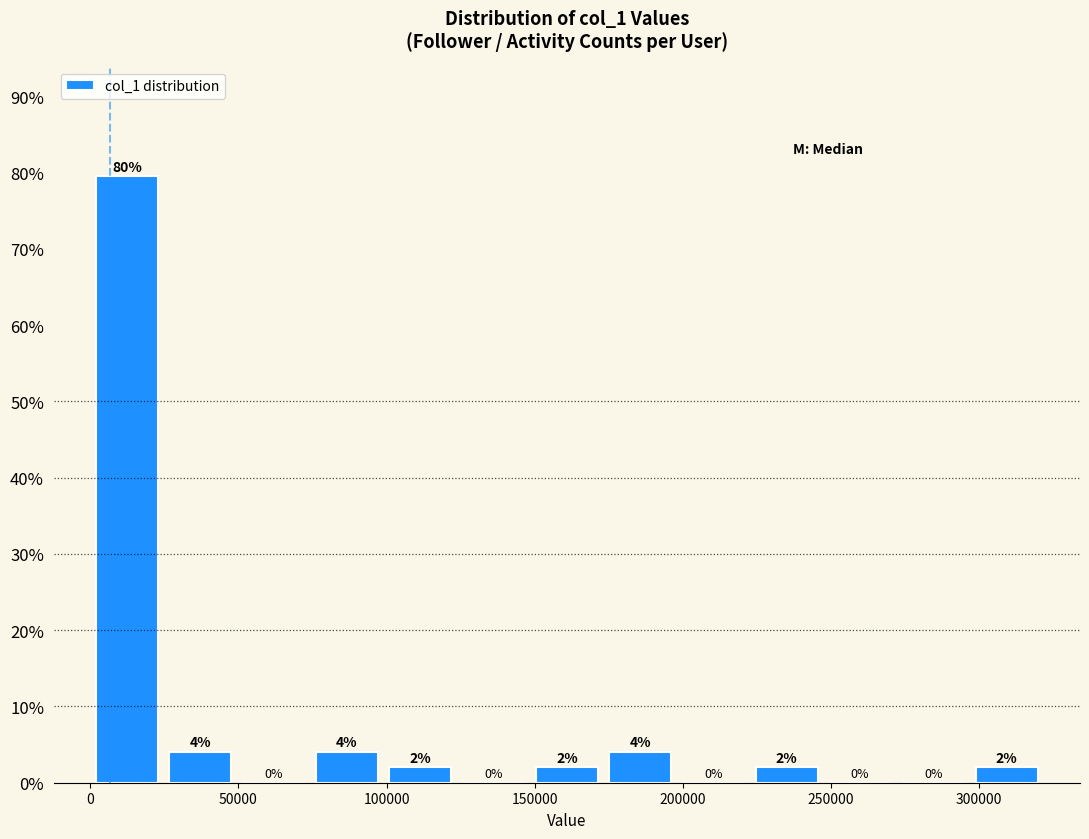

Which range on the x-axis has the tallest bar?

0 to 25000